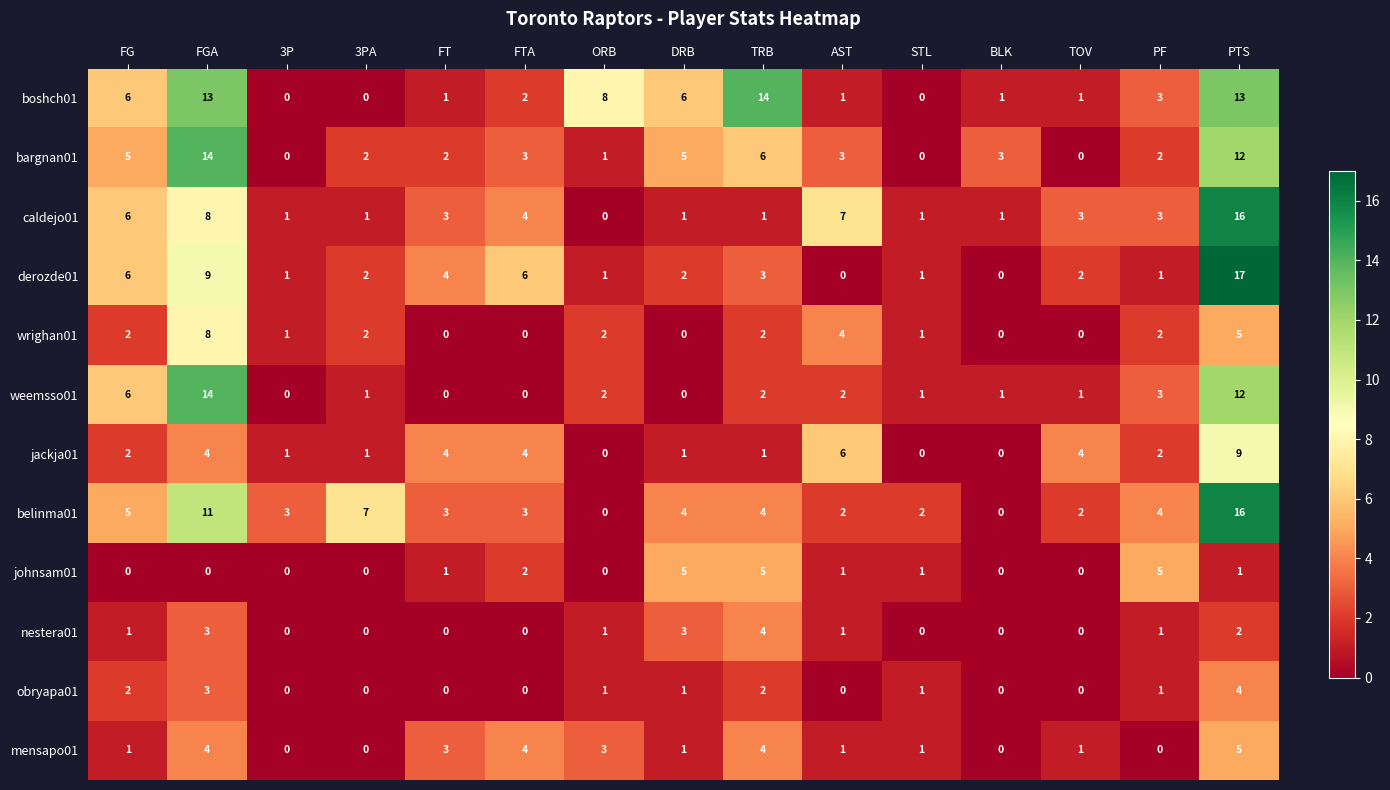

Is it true that mensapo01 equals -2 at BLK?

False